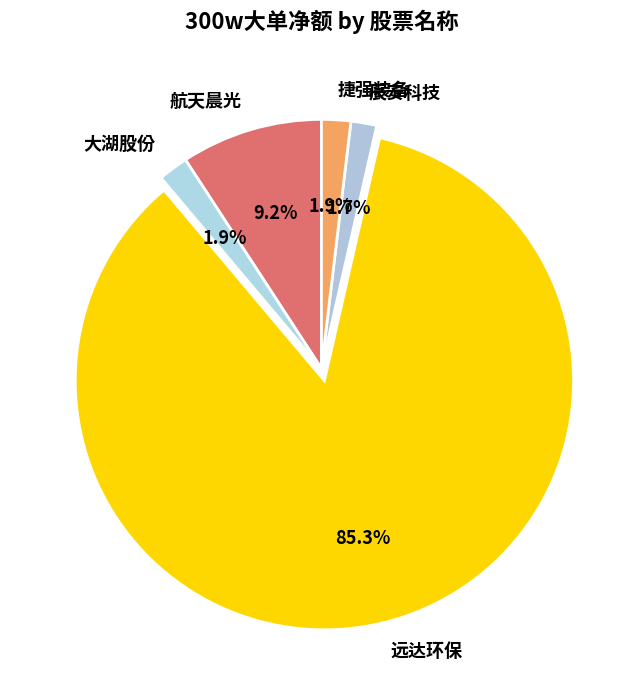

What portion of the pie excludes 辰安科技?

98.3%